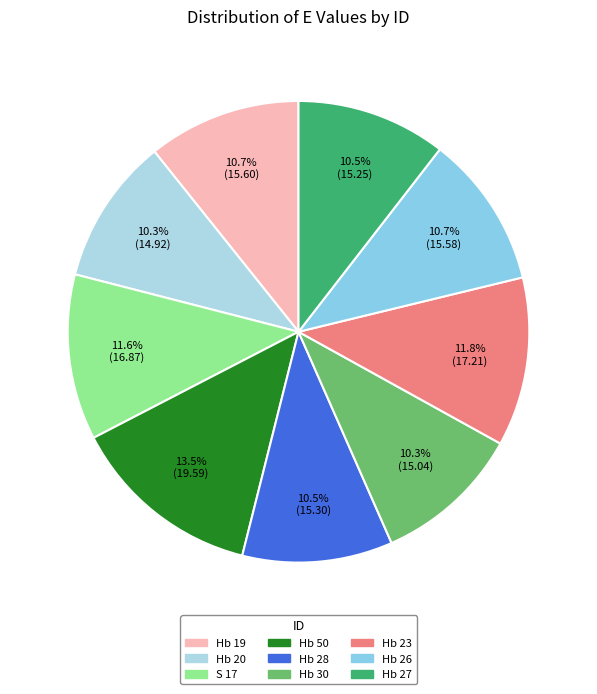

What is the smallest slice in the pie chart?

Hb 20